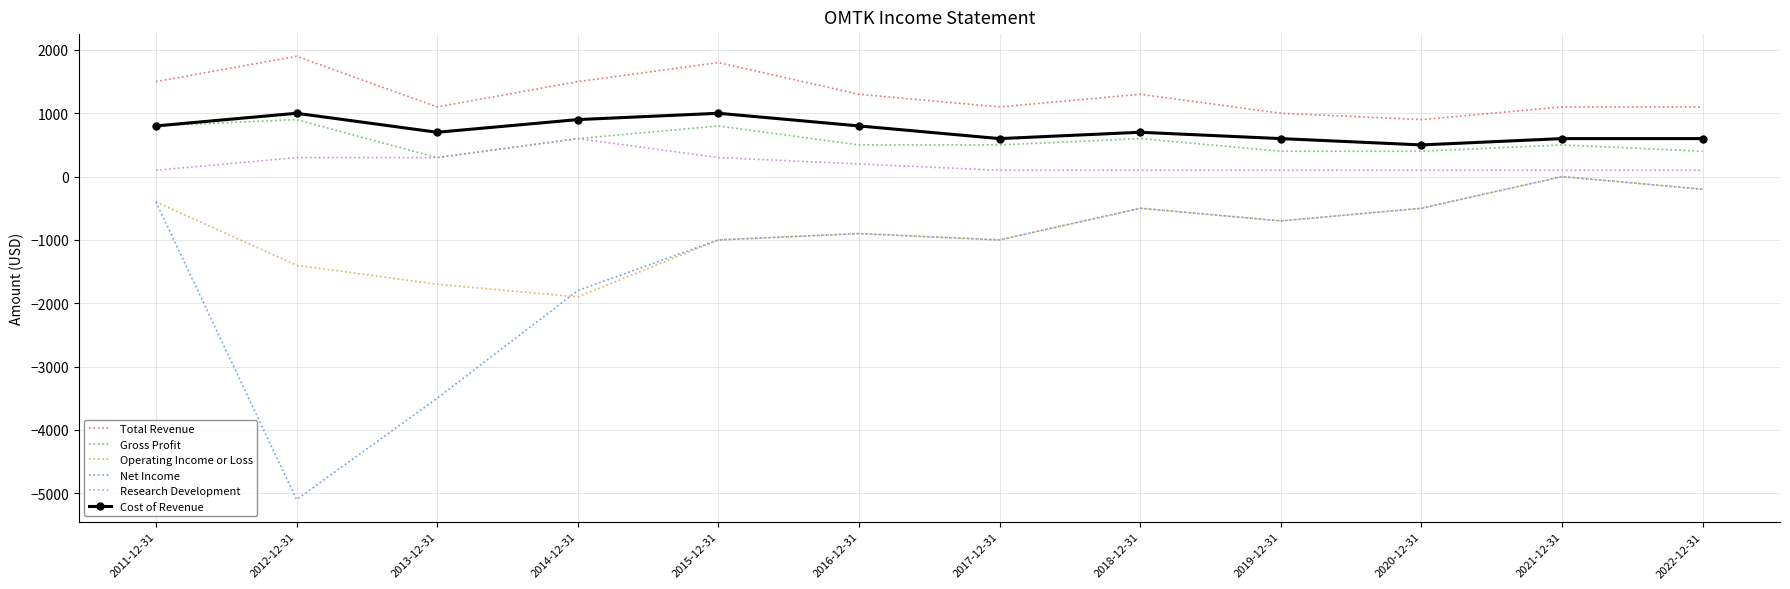

What position from the left is 2015-12-31?

5